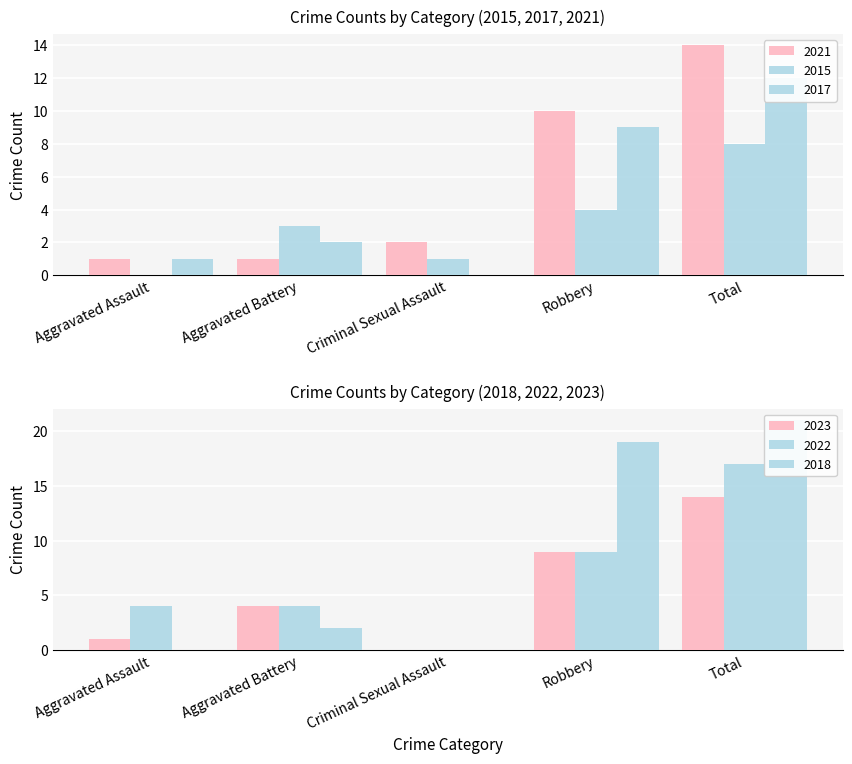

Between Criminal Sexual Assault and Robbery, which series saw the biggest shift?

2018